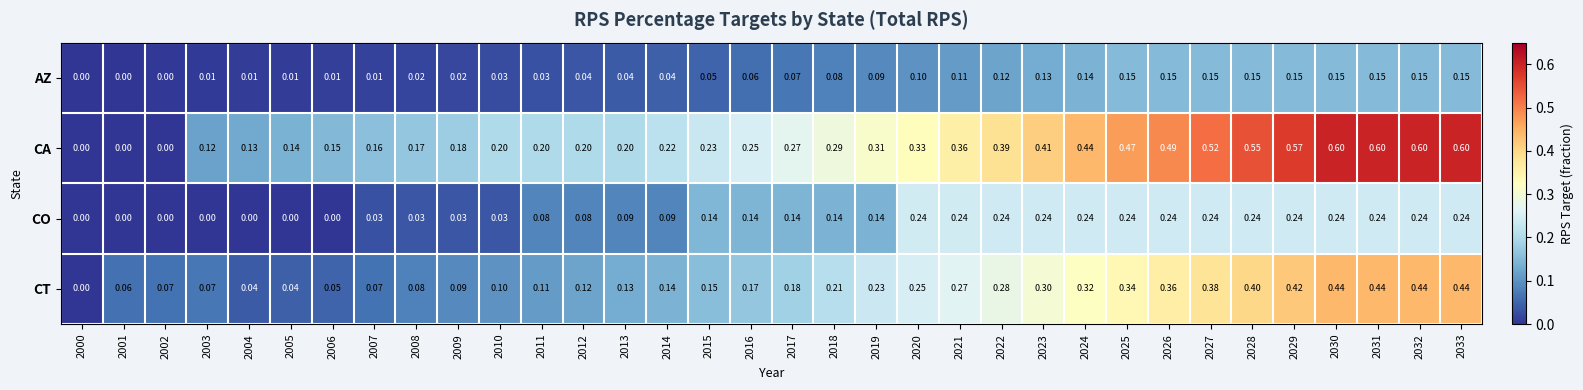

Count the number of categories in the chart.

34